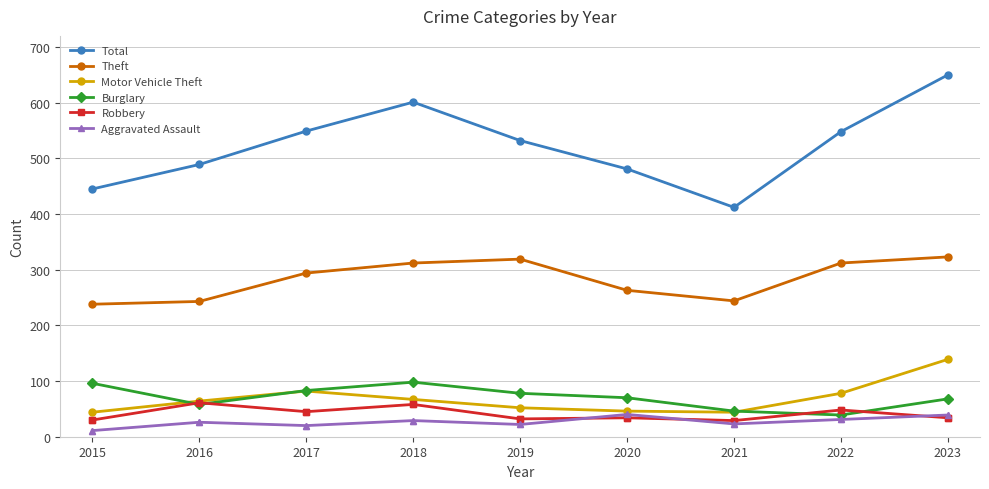

At which category does Total reach its first local peak?

2018